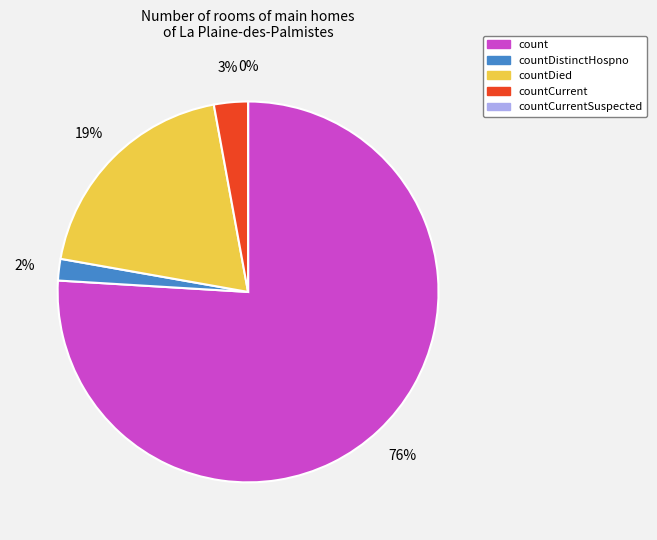

What portion of the pie excludes countDistinctHospno?

98.2%